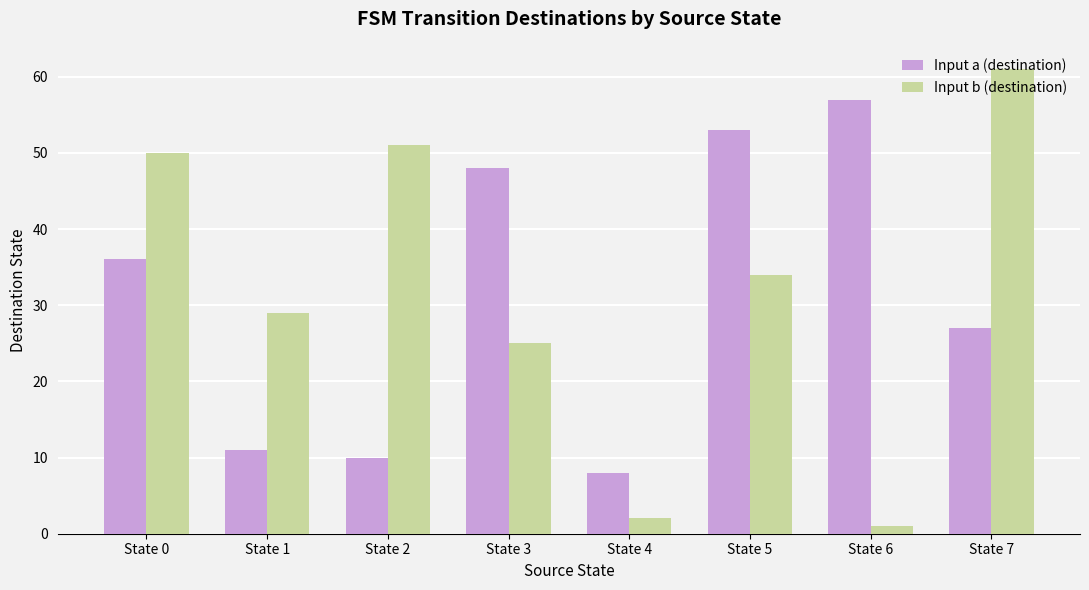

How many bars are there in each group?

2